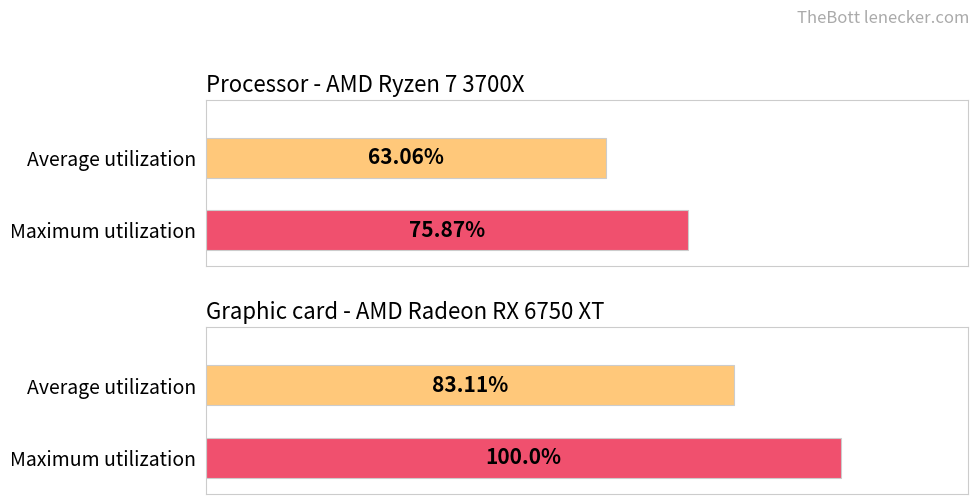

Reading left to right, list all the values displayed in this chart.

Average utilization: 0=63.1	1=83.1
Maximum utilization: 0=75.9	1=100.0